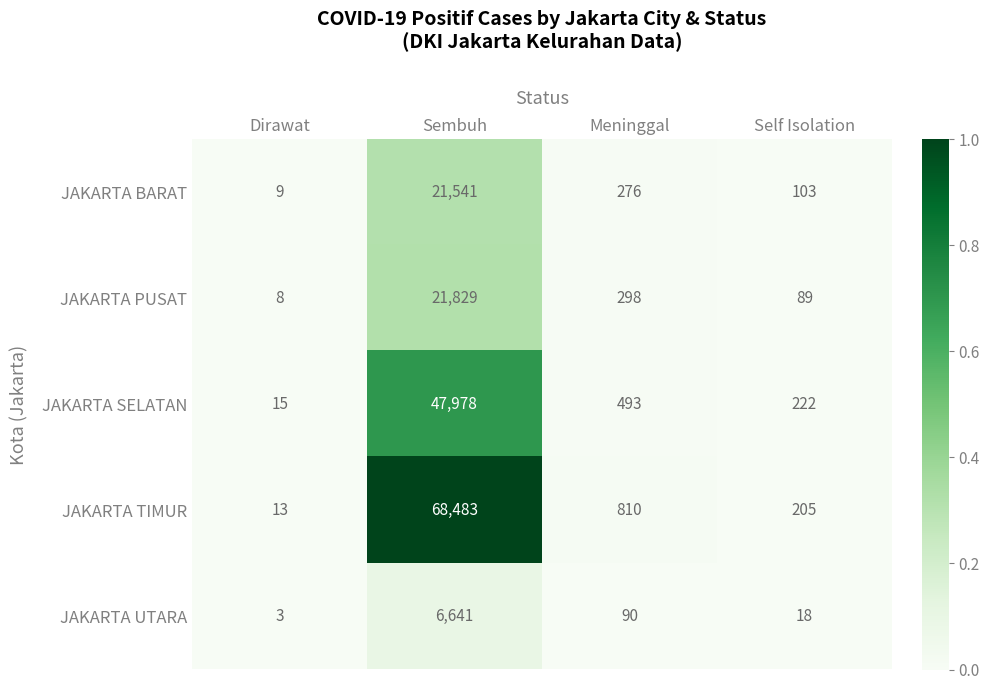

What is the sum of the JAKARTA TIMUR values at Dirawat and Self Isolation?

218